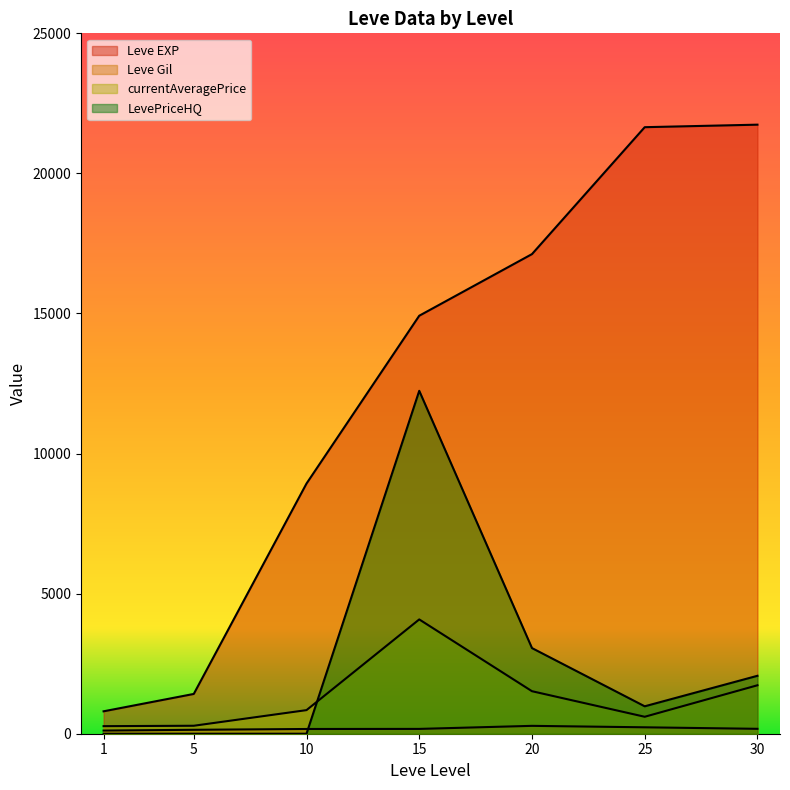

Rank the categories by LevePriceHQ value from lowest to highest.

1, 5, 10, 25, 30, 20, 15